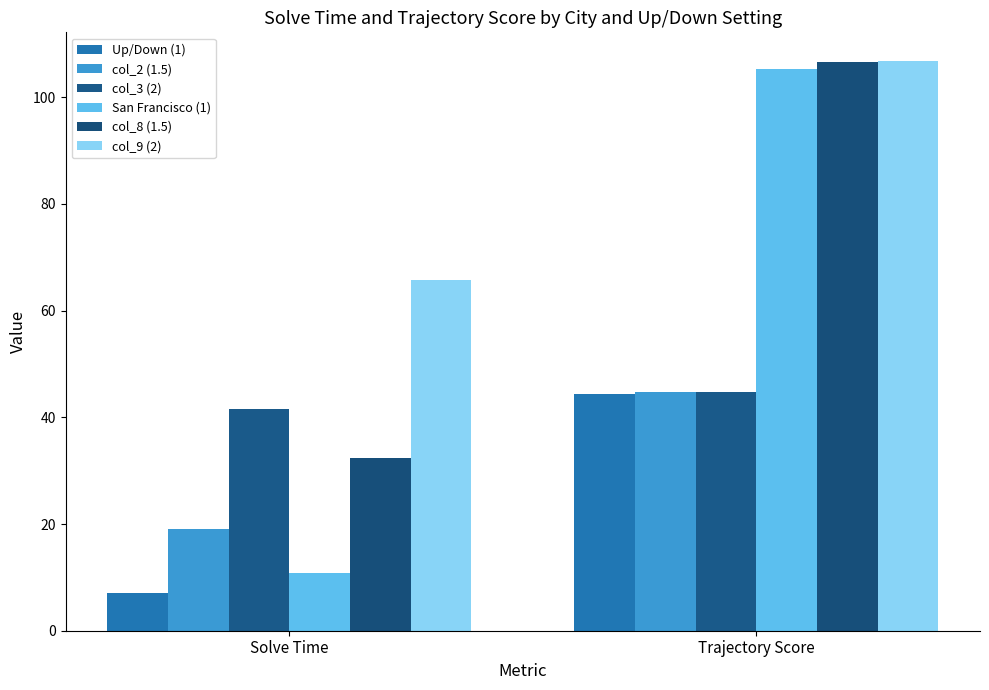

Are the bars grouped side by side (vs. stacked)?

Yes